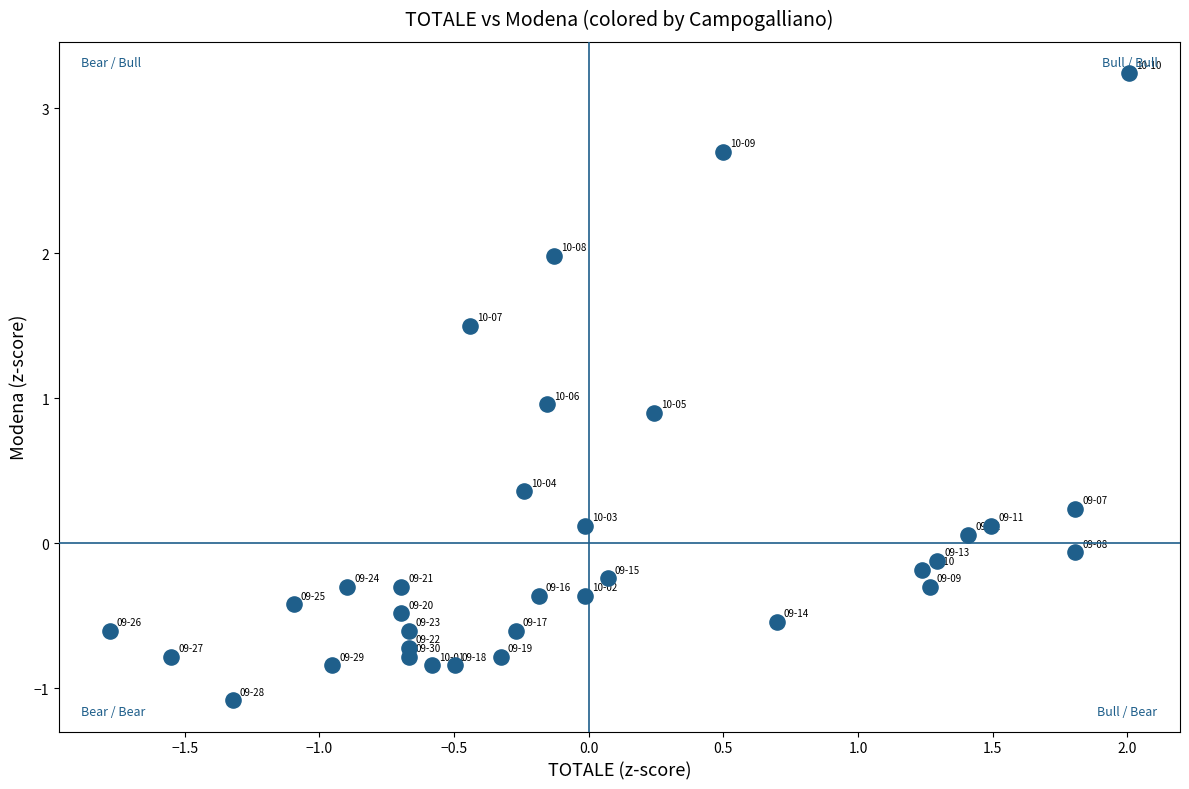

What is the range of Y values (max minus min)?

4.3